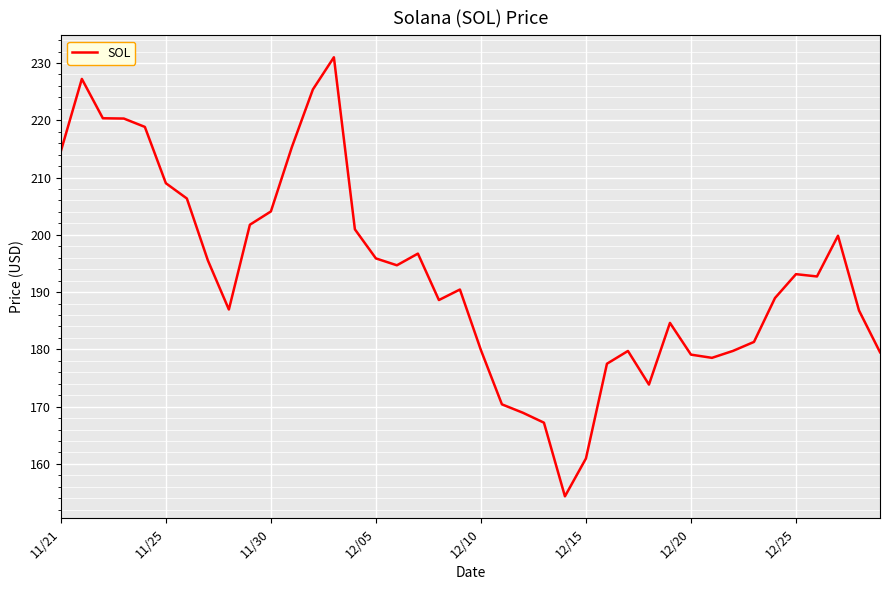

What is the difference between the maximum and minimum values?

76.7